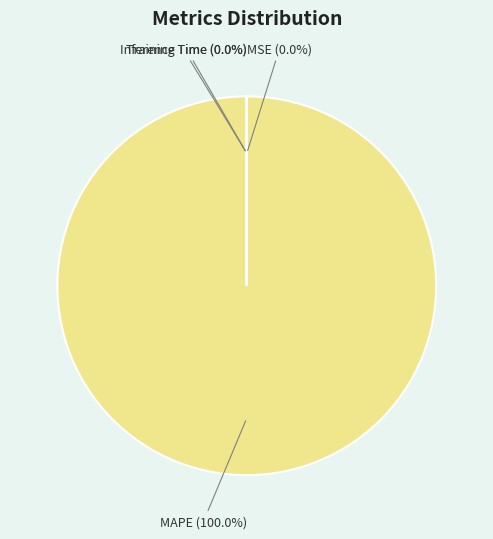

To the nearest percent, what is the average slice percentage?

25%